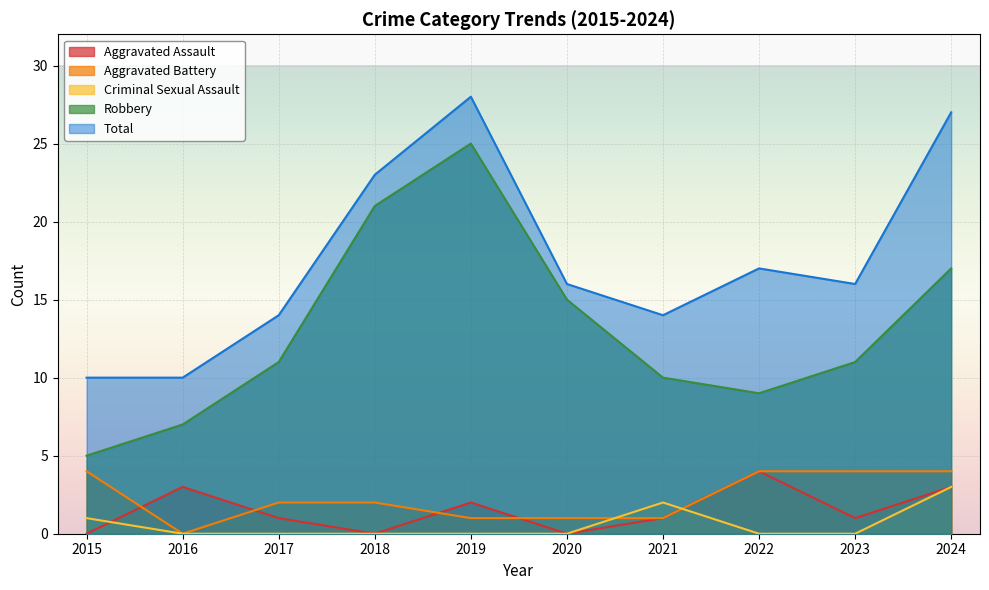

Reading left to right, list all the values displayed in this chart.

Aggravated Assault: 0	3	1	0	2	0	1	4	1	3
Aggravated Battery: 4	0	2	2	1	1	1	4	4	4
Criminal Sexual Assault: 1	0	0	0	0	0	2	0	0	3
Robbery: 5	7	11	21	25	15	10	9	11	17
Total: 10	10	14	23	28	16	14	17	16	27